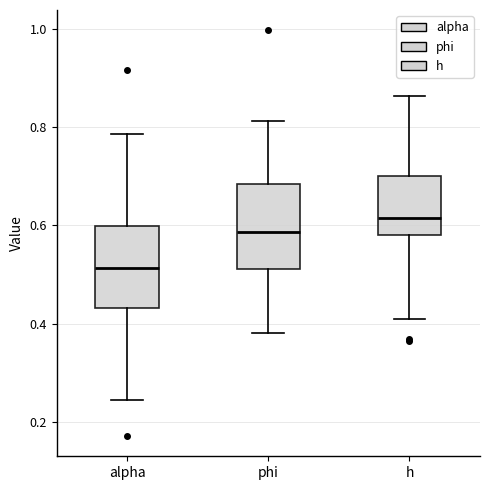

Where is the lower edge of the box for h on the y-axis? The values are not printed on the chart, so give them approximately, as read against the axis.

0.58